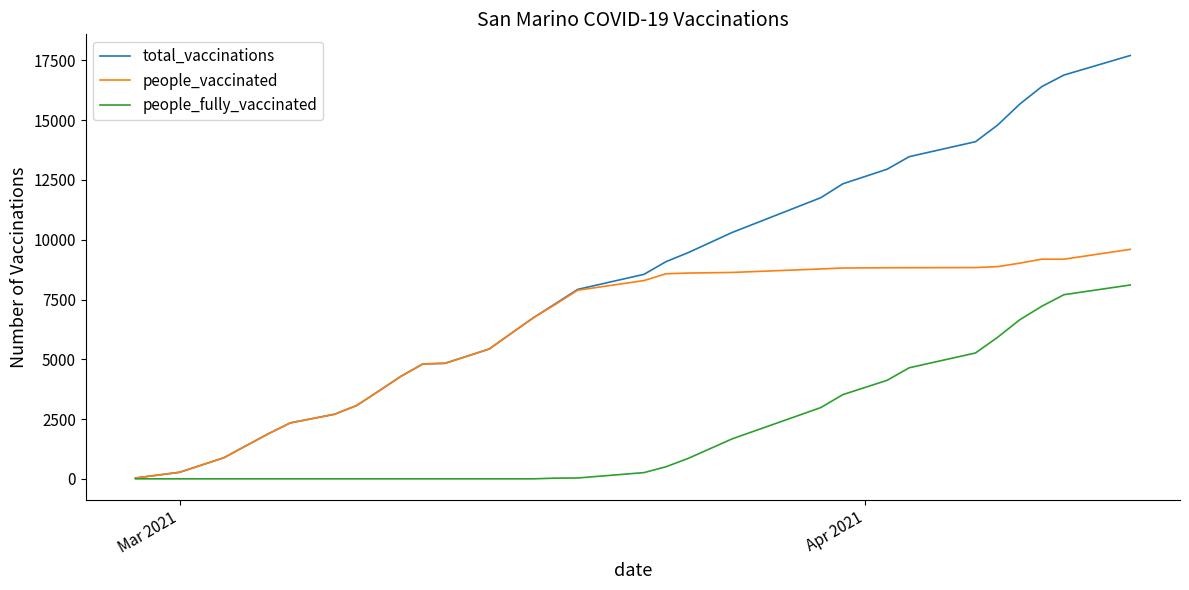

Which series has the largest total across all categories?

total_vaccinations